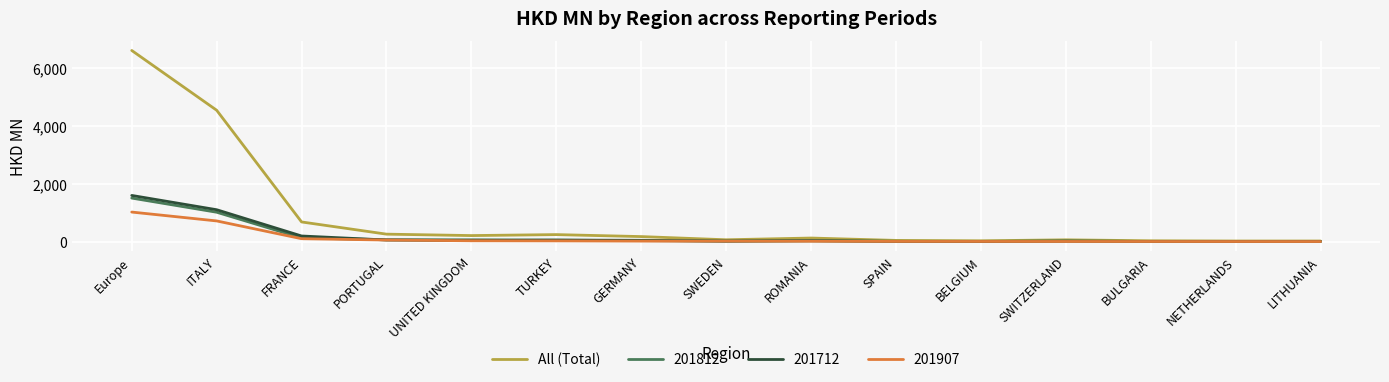

What is the spread (max minus min) of values at ITALY?

3825.2